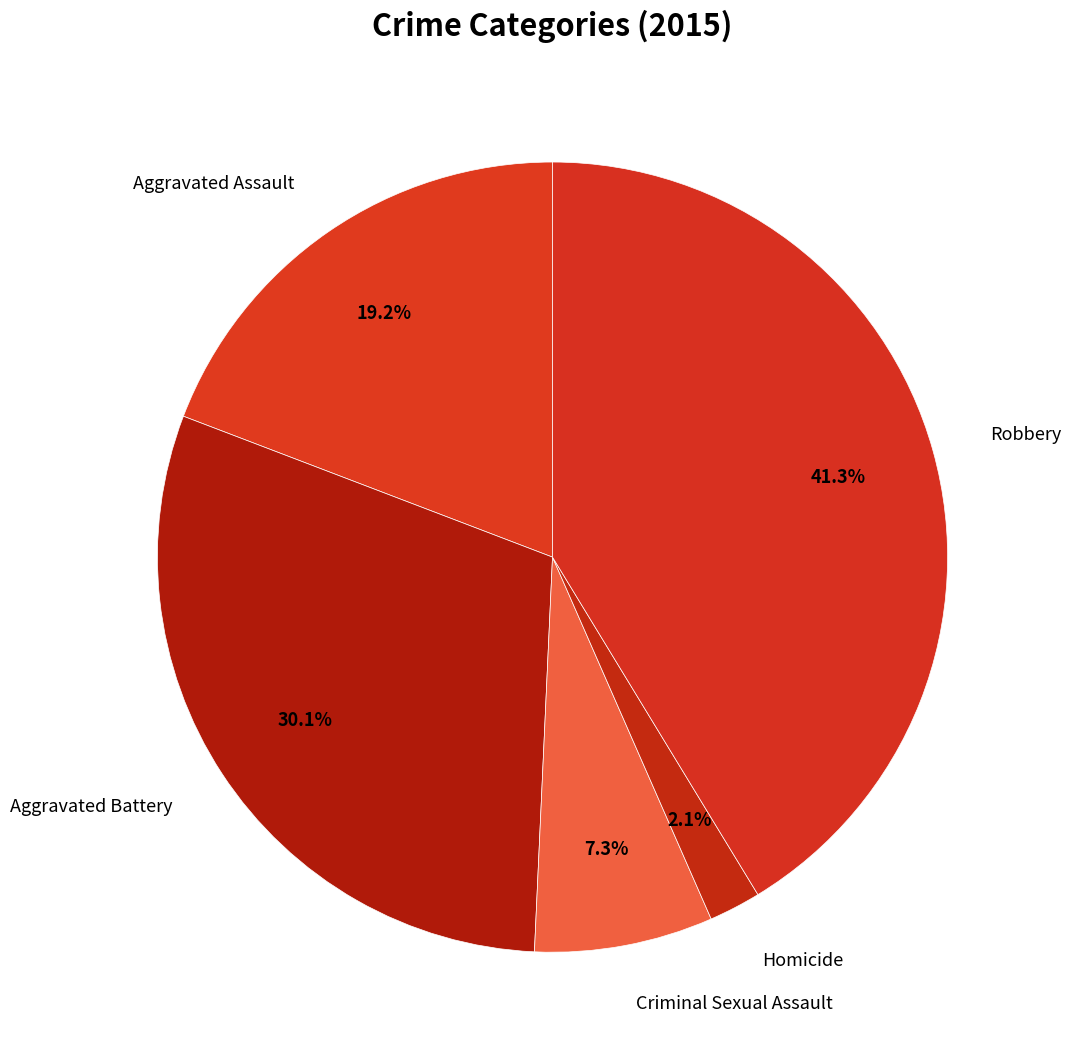

What percentage is the Homicide slice, to the nearest percent?

2%